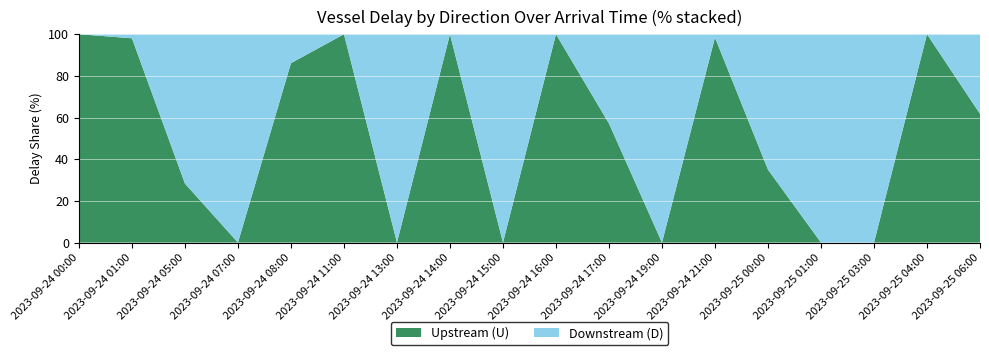

Where is Upstream (U) nearest to the value 50?

2023-09-24 17:00